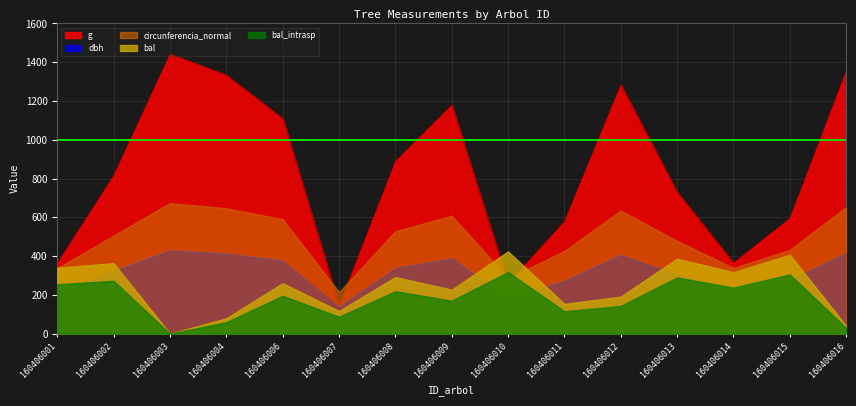

What is the highest value of the bal series?

424.2